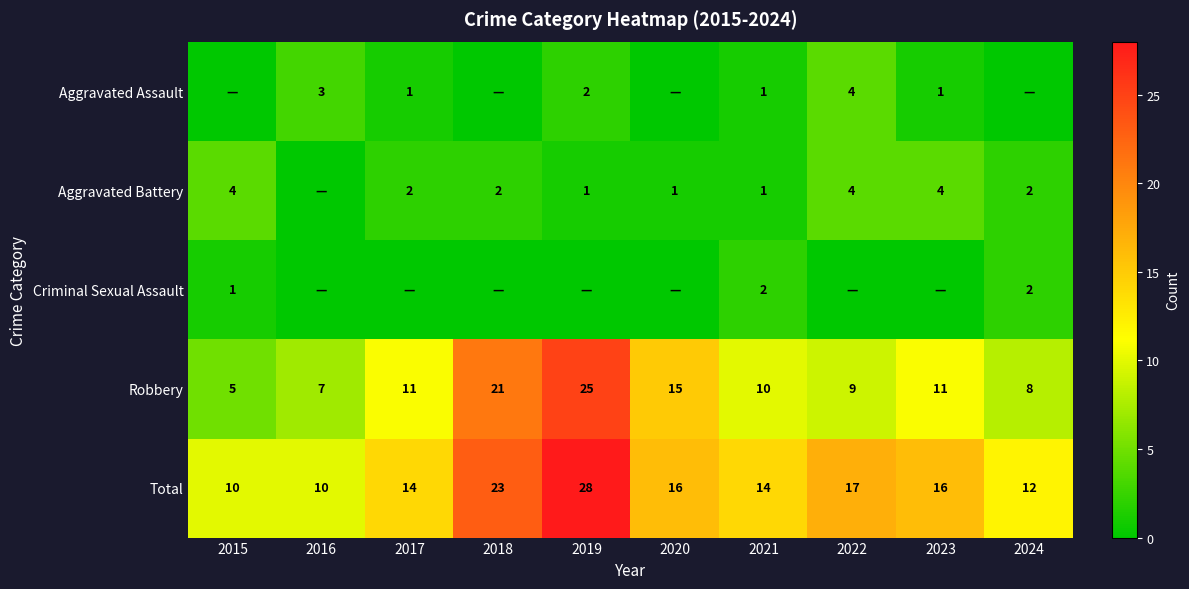

Where is Robbery nearest to the value 15?

2020